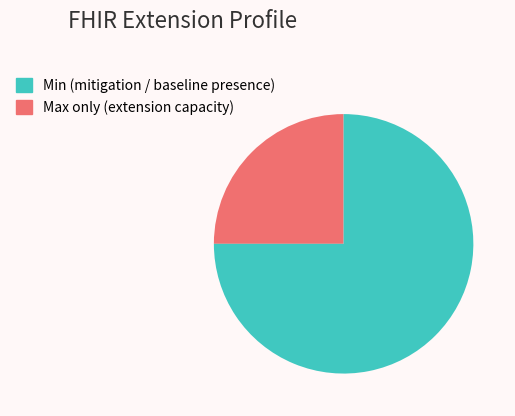

Is there a majority slice in this chart?

Yes